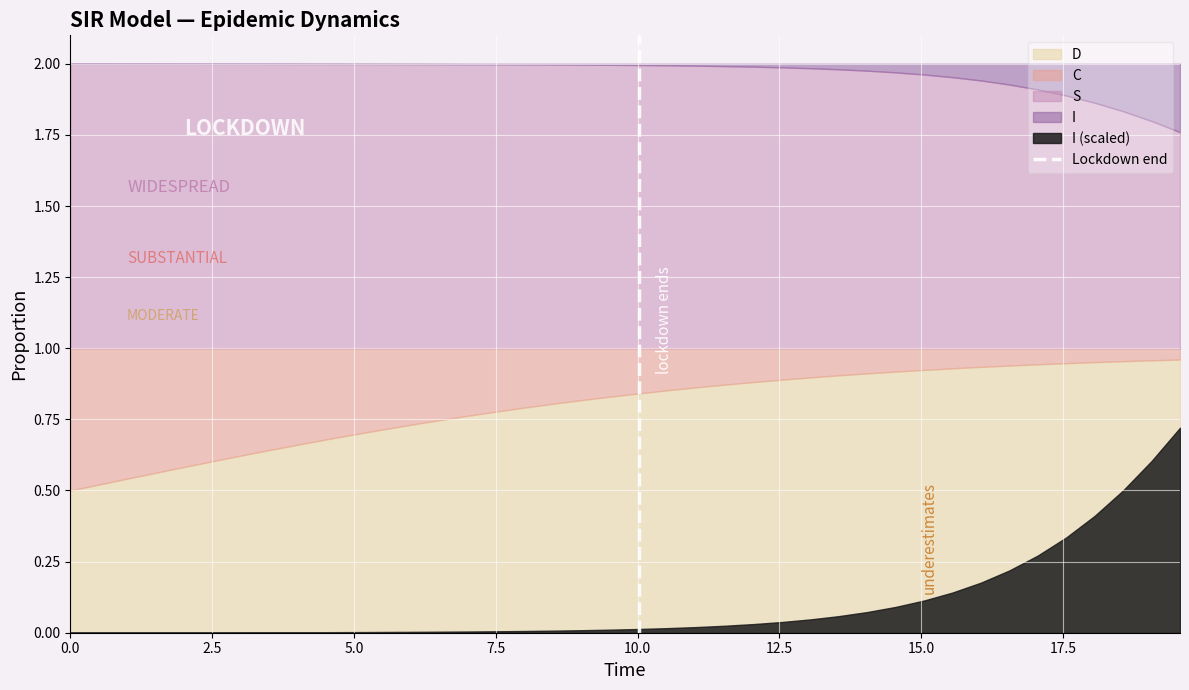

Between 0.0 and 2.5, which is larger?

2.5